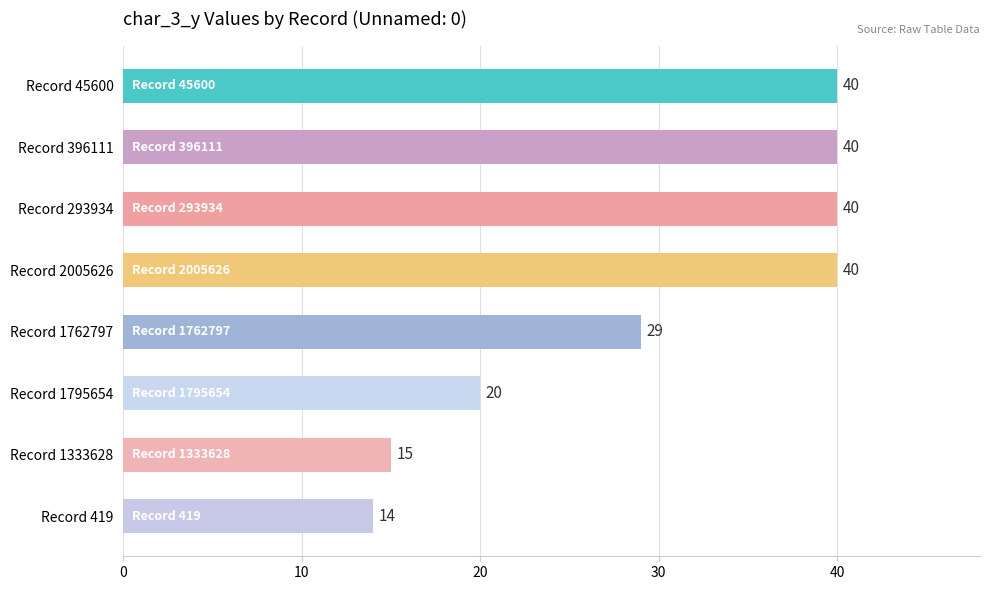

Are the bars horizontal?

Yes